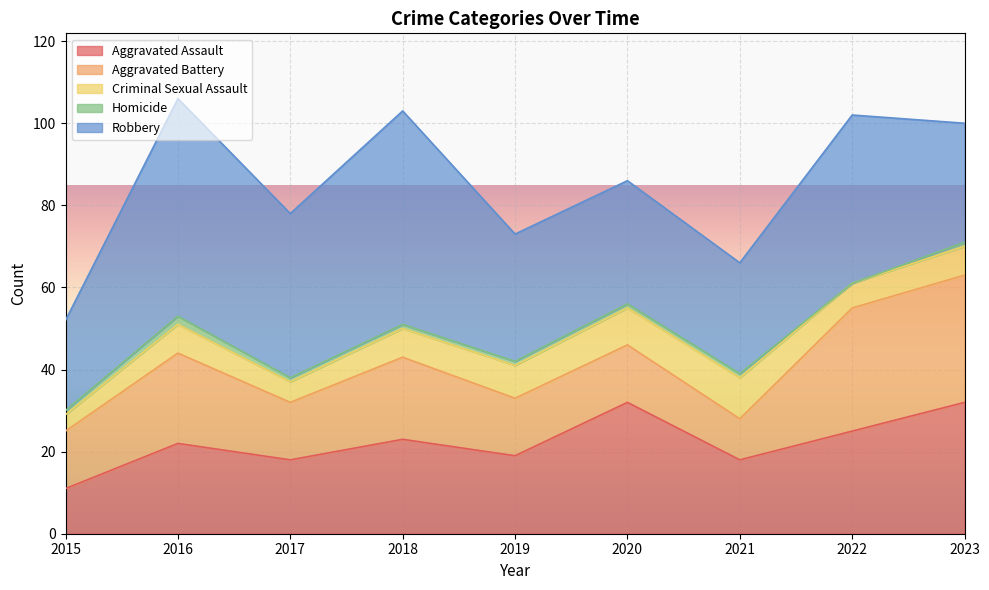

What are all the series names shown in the legend?

Aggravated Assault, Aggravated Battery, Criminal Sexual Assault, Homicide, Robbery